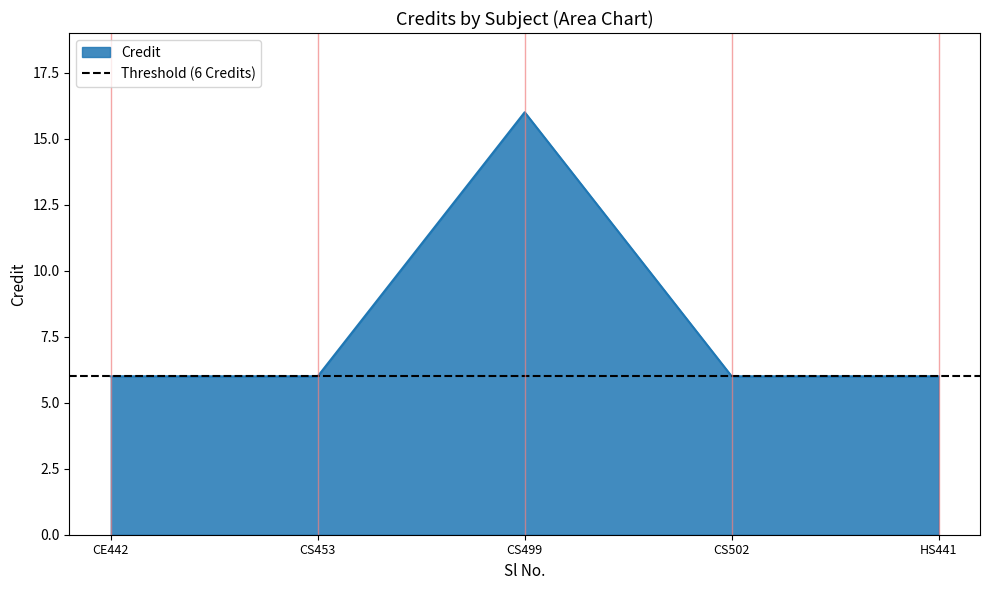

Is it true that Credit equals 6 at HS441?

True